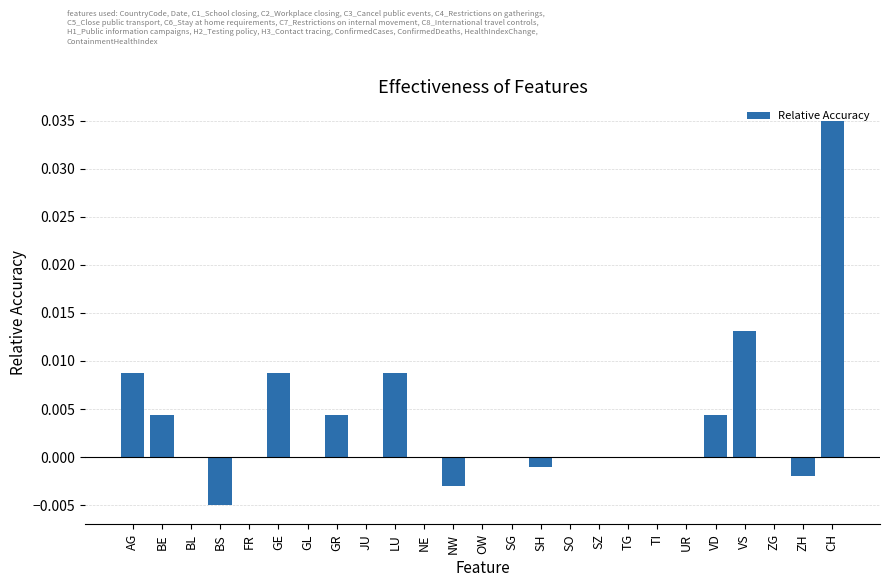

How many distinct data groups are displayed?

1